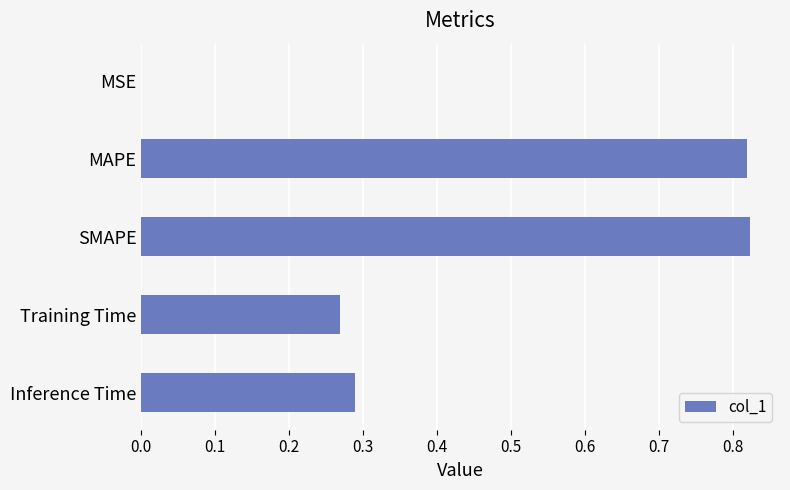

What is the sum of all values?

2.2